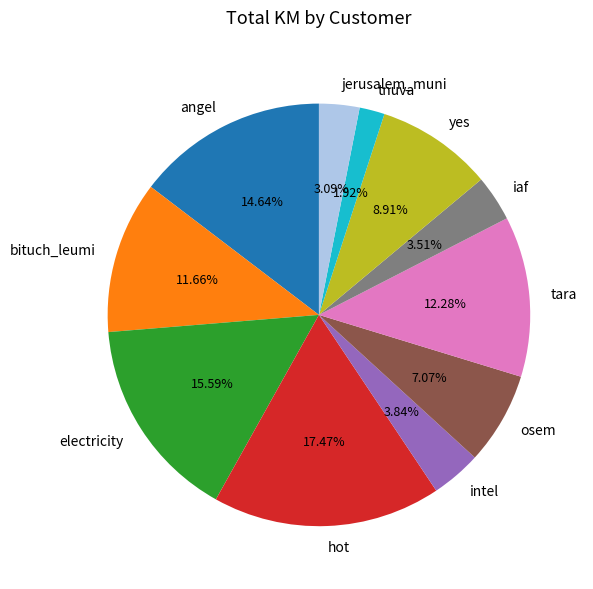

Which slice is the largest?

hot